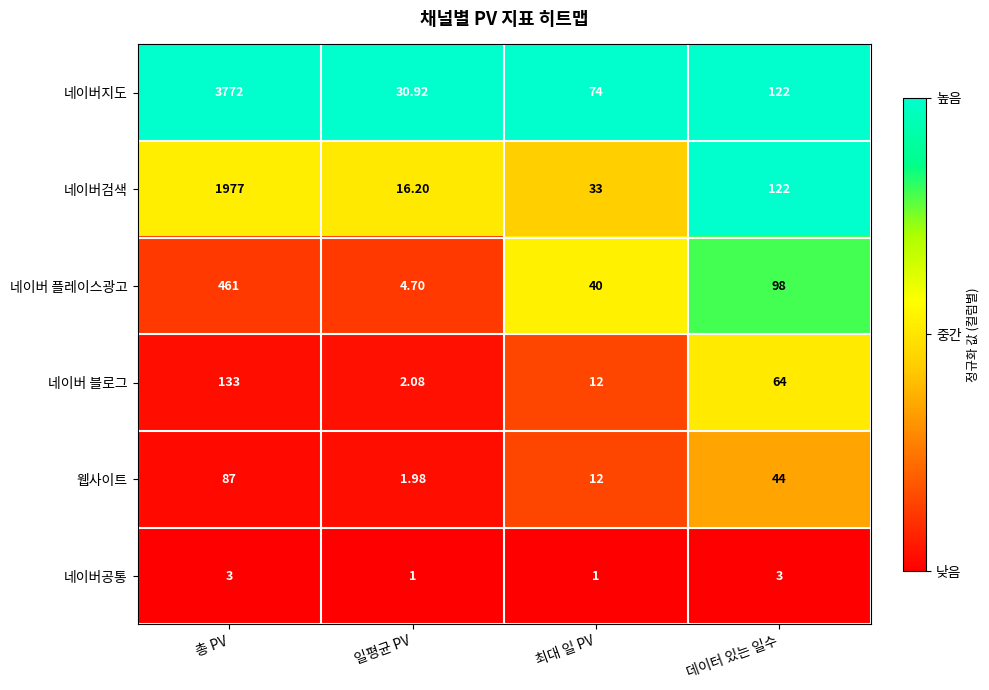

Which series has the largest range (max minus min)?

네이버지도